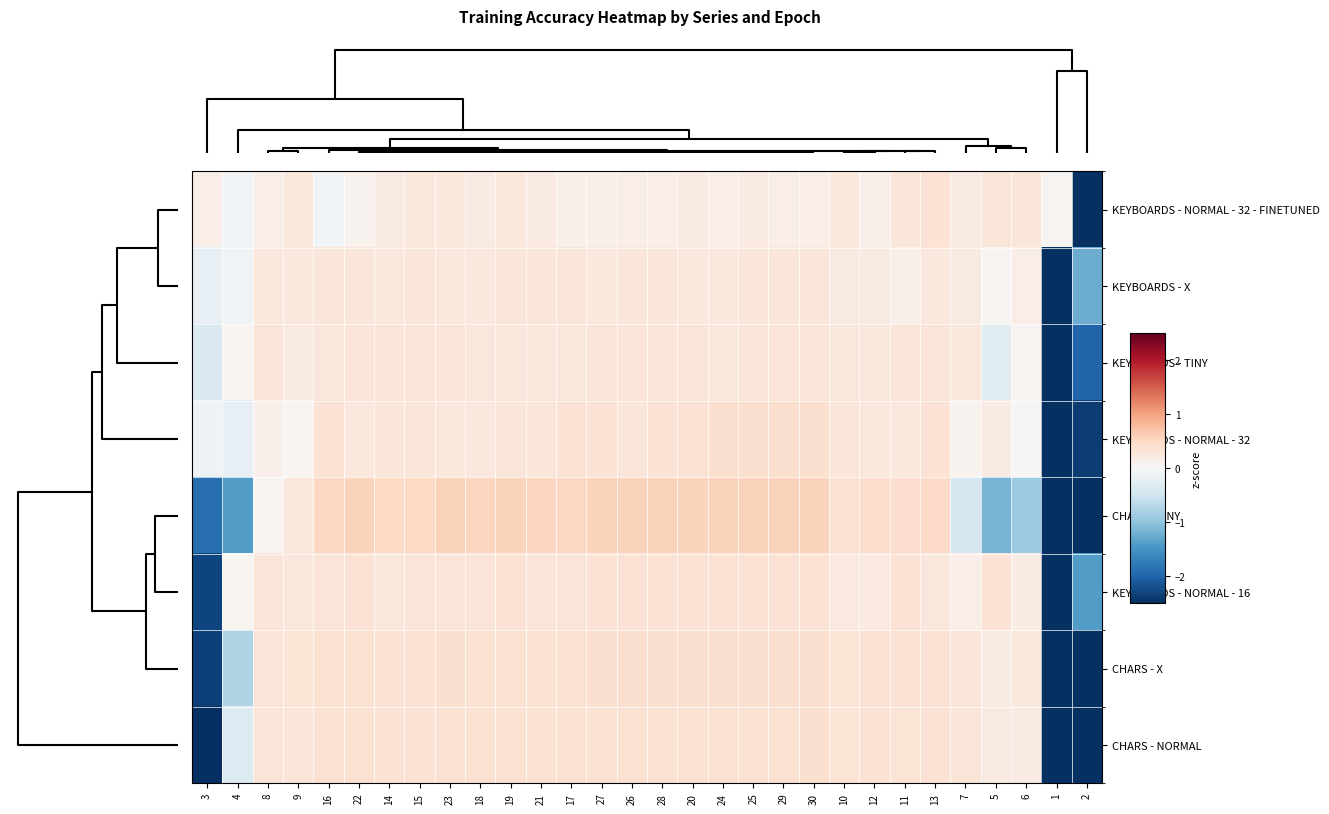

Reading left to right, list all the values displayed in this chart.

KEYBOARDS - NORMAL - 32 - FINETUNED: 3=0.2	4=-0.1	8=0.2	9=0.3	16=-0.1	22=0.1	14=0.2	15=0.3	23=0.3	18=0.2	19=0.3	21=0.2	17=0.1	27=0.1	26=0.2	28=0.2	20=0.2	24=0.2	25=0.2	29=0.2	30=0.2	10=0.3	12=0.1	11=0.3	13=0.4	7=0.2	5=0.3	6=0.3	1=0.1	2=-5.4
KEYBOARDS - X: 3=-0.2	4=-0.1	8=0.3	9=0.3	16=0.3	22=0.3	14=0.3	15=0.3	23=0.3	18=0.3	19=0.3	21=0.3	17=0.3	27=0.3	26=0.3	28=0.3	20=0.3	24=0.3	25=0.3	29=0.3	30=0.3	10=0.2	12=0.2	11=0.1	13=0.3	7=0.2	5=0.0	6=0.2	1=-5.2	2=-1.2
KEYBOARDS - TINY: 3=-0.4	4=0.1	8=0.3	9=0.2	16=0.3	22=0.3	14=0.3	15=0.3	23=0.3	18=0.3	19=0.3	21=0.3	17=0.3	27=0.3	26=0.3	28=0.3	20=0.3	24=0.3	25=0.3	29=0.3	30=0.3	10=0.3	12=0.3	11=0.3	13=0.3	7=0.3	5=-0.3	6=0.1	1=-4.8	2=-2.0
KEYBOARDS - NORMAL - 32: 3=-0.1	4=-0.2	8=0.1	9=0.1	16=0.4	22=0.3	14=0.3	15=0.3	23=0.3	18=0.3	19=0.3	21=0.3	17=0.4	27=0.4	26=0.3	28=0.4	20=0.4	24=0.4	25=0.4	29=0.4	30=0.4	10=0.3	12=0.3	11=0.3	13=0.4	7=0.1	5=0.2	6=0.0	1=-4.7	2=-2.4
CHARS - TINY: 3=-1.9	4=-1.4	8=0.1	9=0.3	16=0.5	22=0.6	14=0.5	15=0.5	23=0.6	18=0.5	19=0.6	21=0.5	17=0.5	27=0.6	26=0.6	28=0.6	20=0.5	24=0.6	25=0.6	29=0.6	30=0.6	10=0.4	12=0.4	11=0.4	13=0.5	7=-0.4	5=-1.2	6=-0.9	1=-2.9	2=-2.8
KEYBOARDS - NORMAL - 16: 3=-2.3	4=0.0	8=0.3	9=0.3	16=0.3	22=0.4	14=0.3	15=0.3	23=0.3	18=0.3	19=0.4	21=0.3	17=0.3	27=0.4	26=0.4	28=0.4	20=0.4	24=0.4	25=0.4	29=0.4	30=0.4	10=0.2	12=0.2	11=0.4	13=0.3	7=0.2	5=0.4	6=0.2	1=-4.5	2=-1.4
CHARS - X: 3=-2.3	4=-0.7	8=0.3	9=0.3	16=0.4	22=0.4	14=0.4	15=0.4	23=0.4	18=0.4	19=0.4	21=0.4	17=0.4	27=0.4	26=0.4	28=0.4	20=0.4	24=0.4	25=0.4	29=0.4	30=0.4	10=0.4	12=0.4	11=0.4	13=0.4	7=0.3	5=0.2	6=0.3	1=-3.3	2=-3.1
CHARS - NORMAL: 3=-2.9	4=-0.3	8=0.3	9=0.3	16=0.4	22=0.4	14=0.4	15=0.4	23=0.4	18=0.4	19=0.4	21=0.4	17=0.4	27=0.4	26=0.4	28=0.4	20=0.4	24=0.4	25=0.4	29=0.4	30=0.4	10=0.3	12=0.4	11=0.3	13=0.4	7=0.3	5=0.2	6=0.2	1=-3.2	2=-2.9